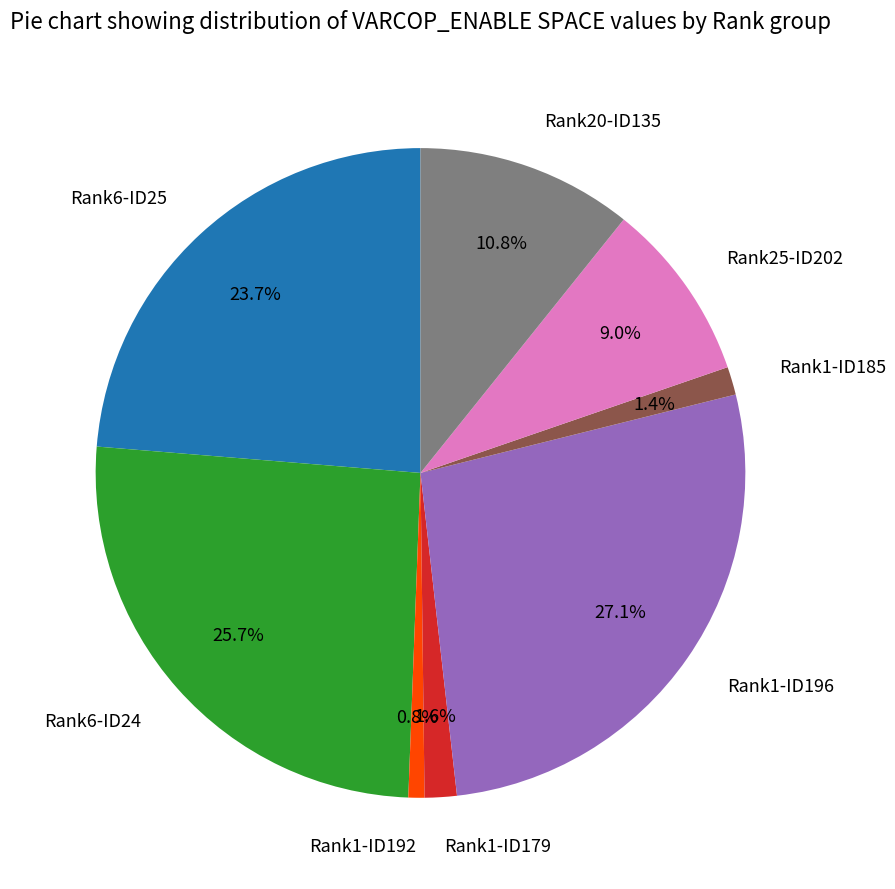

Between Rank1-ID185 and Rank1-ID192, which is larger?

Rank1-ID185